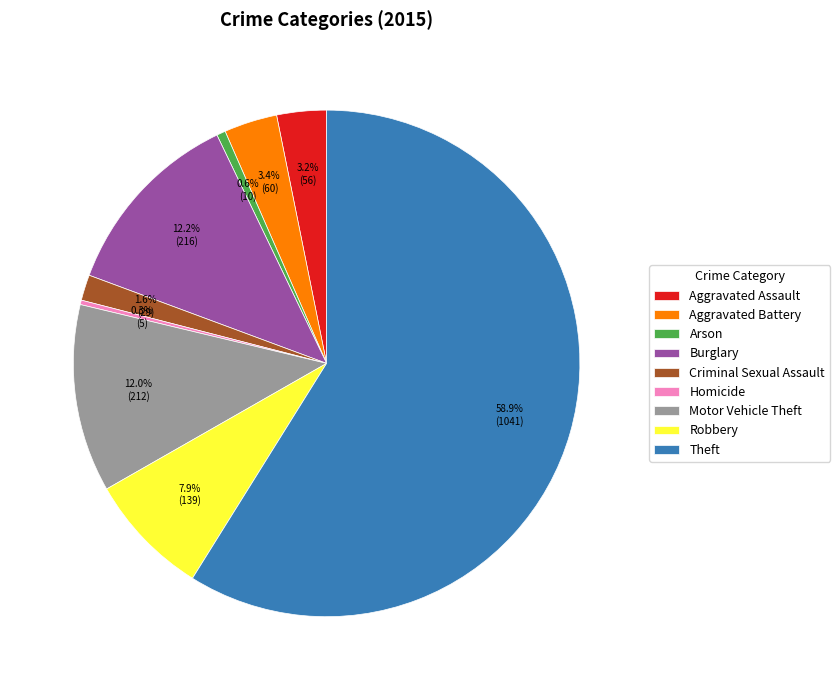

What is the ratio of the value at Aggravated Battery to the value at Homicide?

12.0